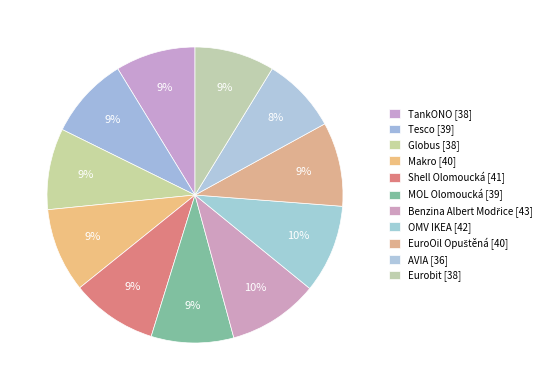

The OMV IKEA slice represents 21% of the pie. True or false?

False